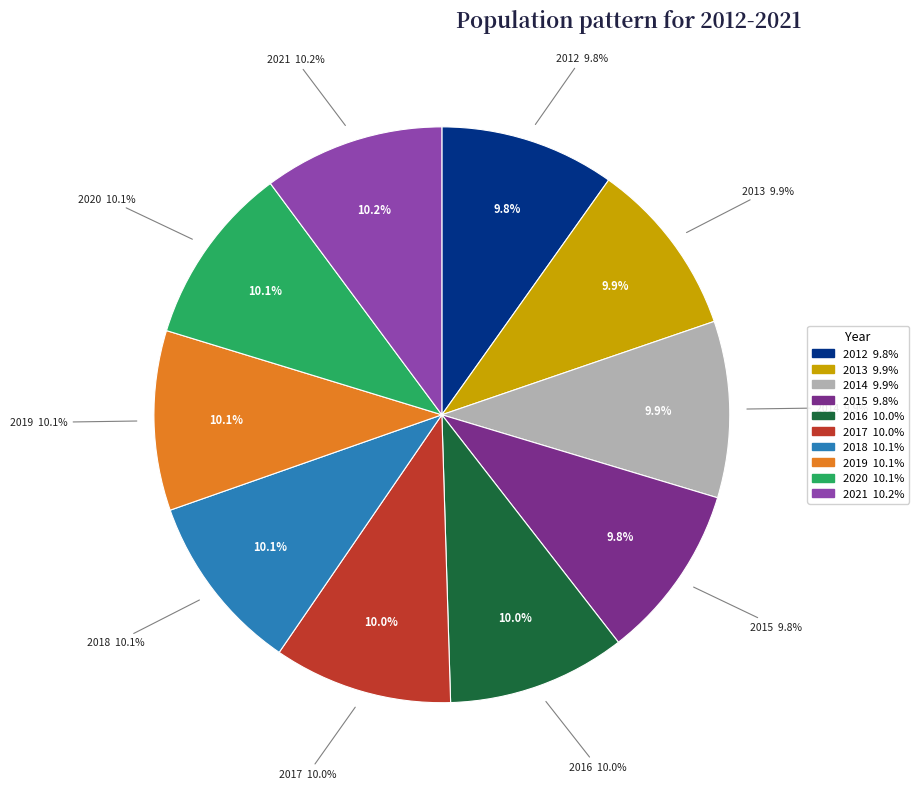

What is the total percentage of 2018 and 2017?

20.1%